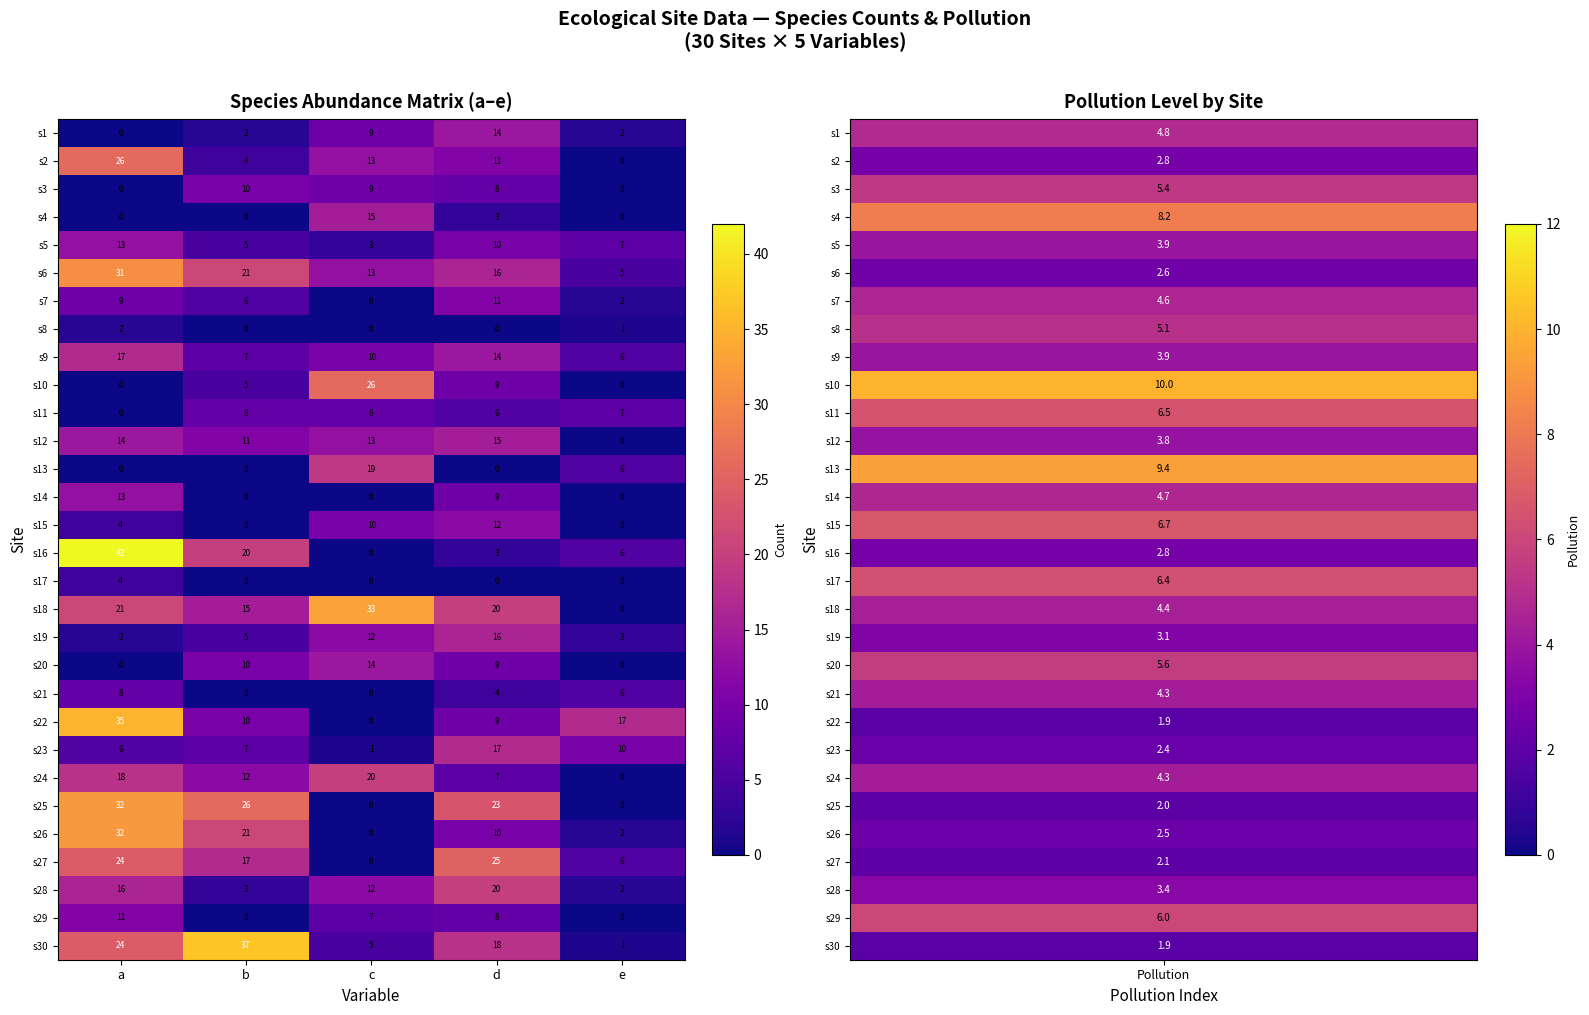

The s25 series shows -15 at c. True or false?

False